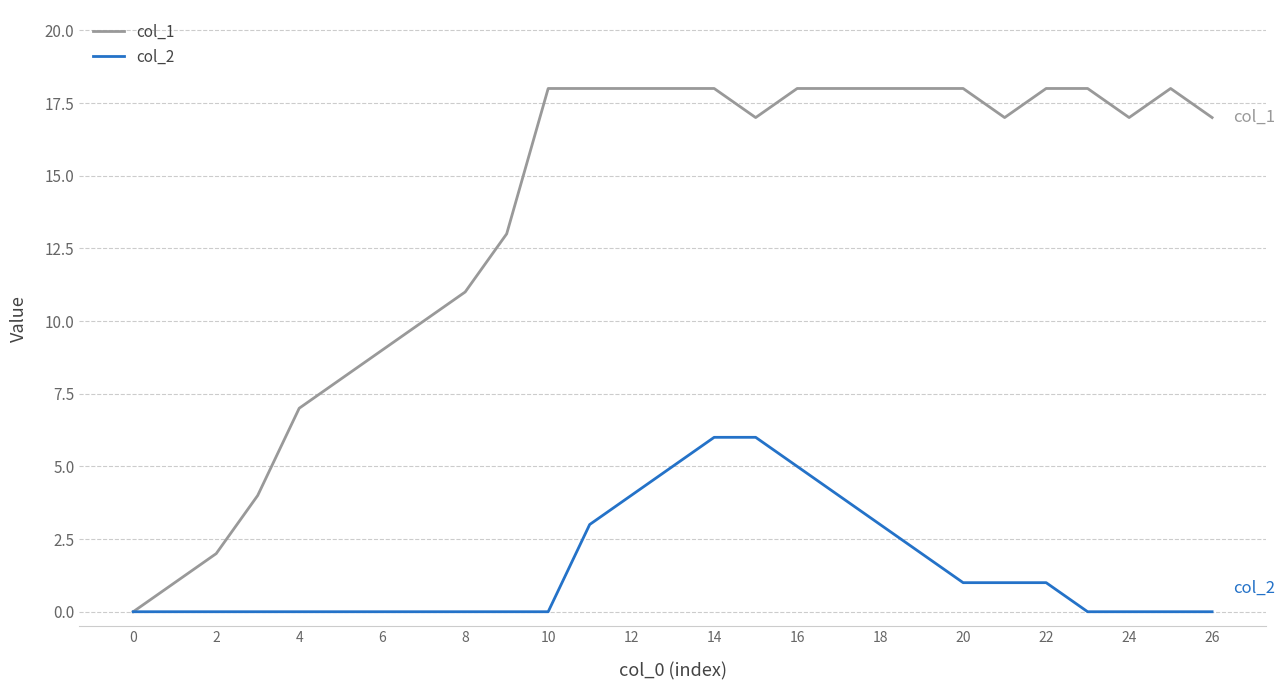

Which series has the widest spread of values?

col_1